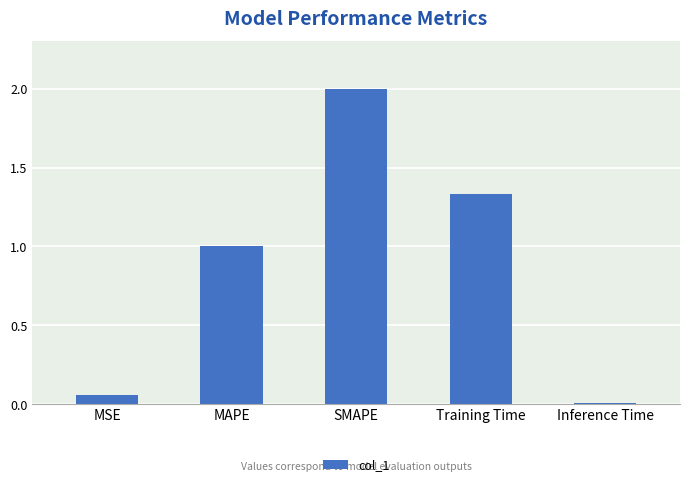

What is the change in value from SMAPE to Training Time?

-0.7